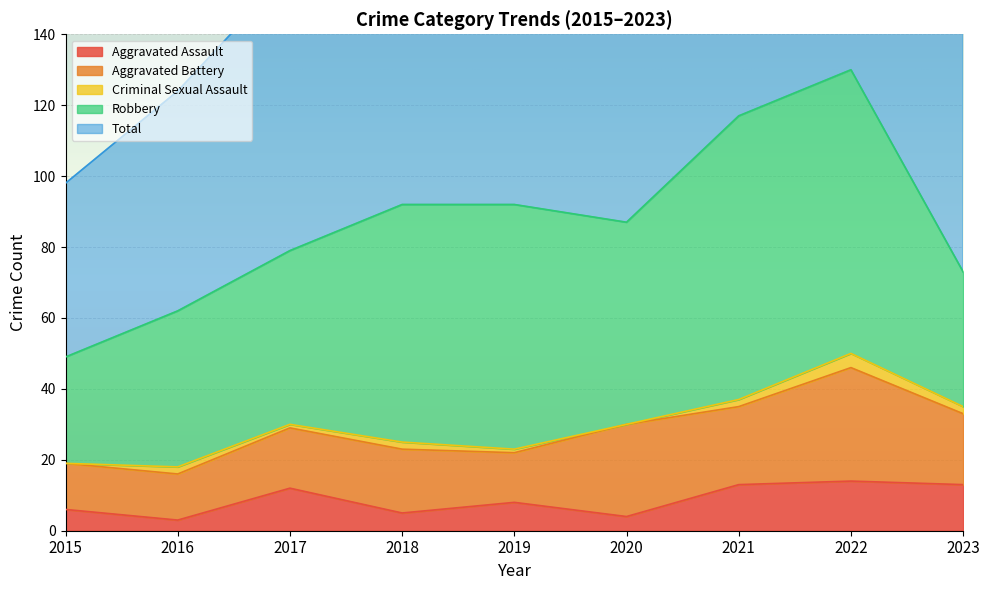

How many lines are shown in the chart?

5